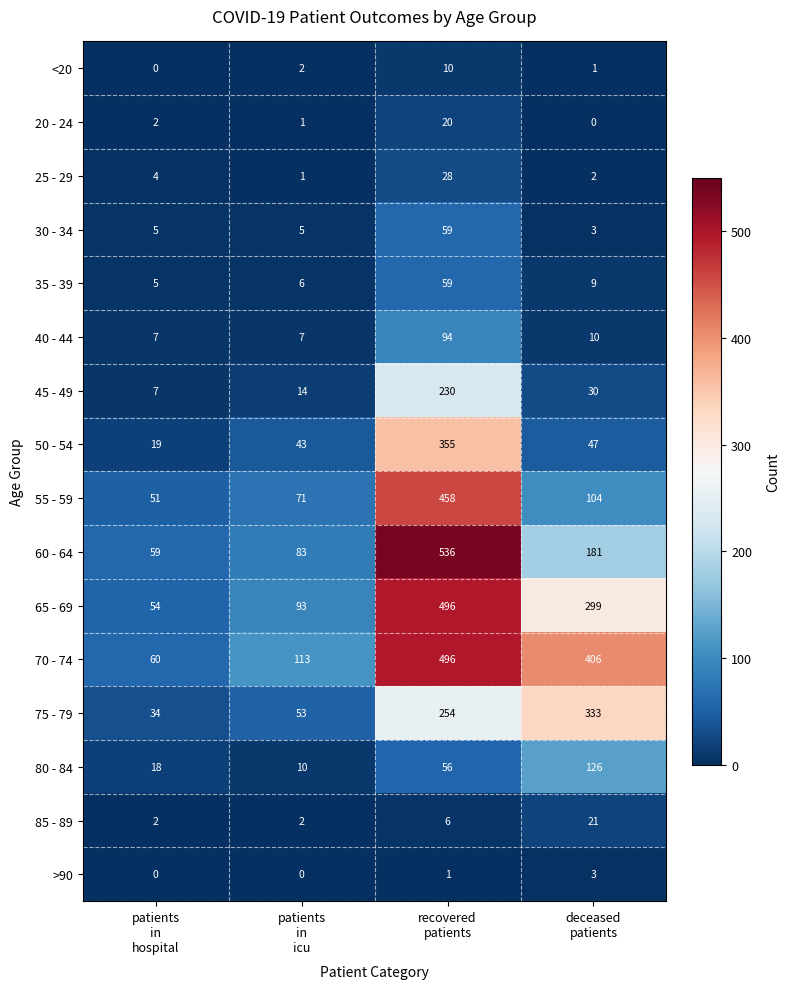

What is the average value of the 45 - 49 series?

70